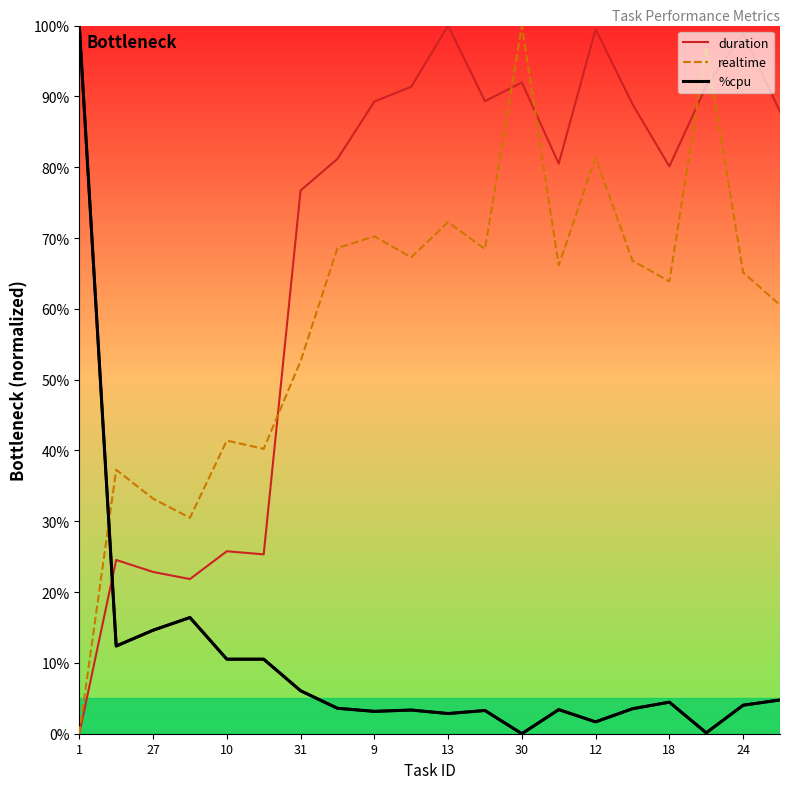

How many interior local peaks (higher than both neighbors) does the data have?

5